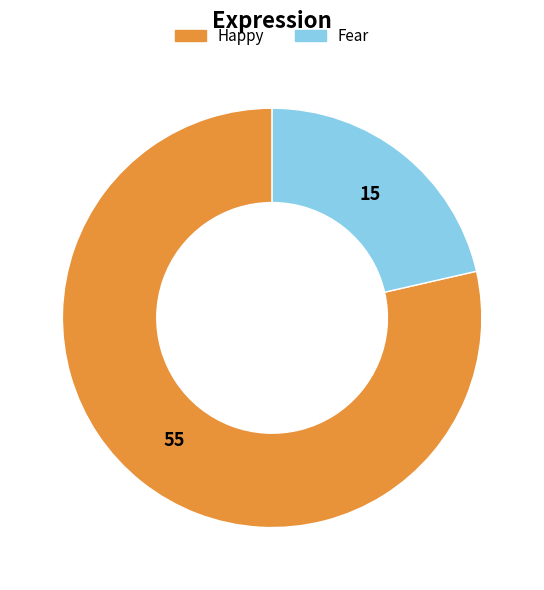

Is it true that Happy is 93% of the pie?

False